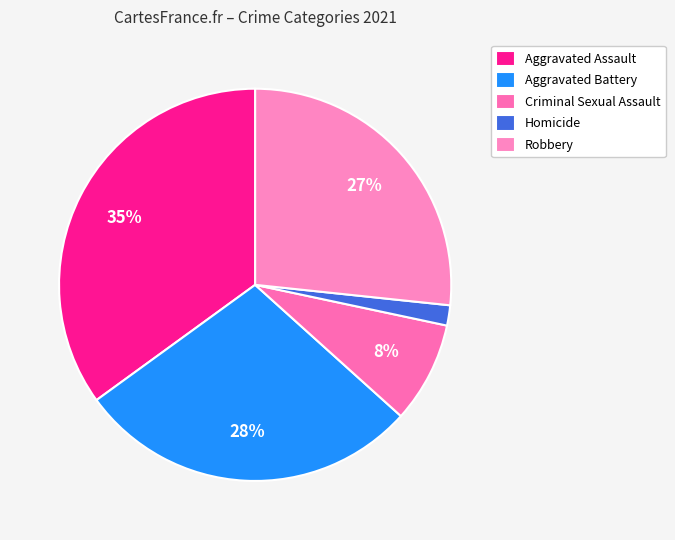

Does Robbery account for over 50% of the chart?

No